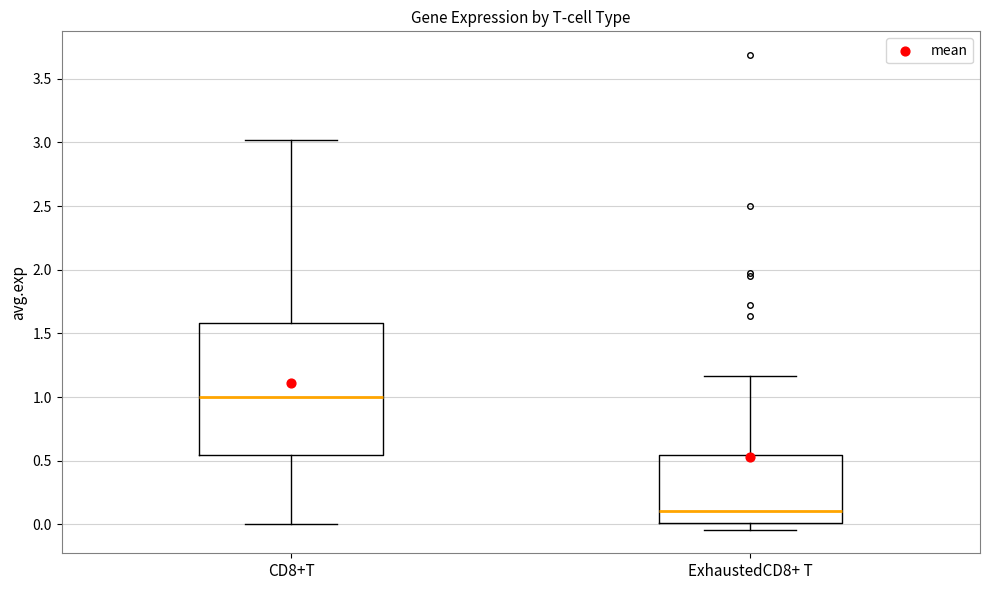

Reading left to right, transcribe this box plot: for each box, give where its median line is, the range the box spans, and where its two whiskers end, as read against the y-axis. The values are not printed on the chart, so give them approximately, as read against the axis.

CD8+T: median 1.00, box 0.55 to 1.60, whiskers 0.00 to 3.00
ExhaustedCD8+ T: median 0.10, box 0.00 to 0.55, whiskers -0.05 to 1.15